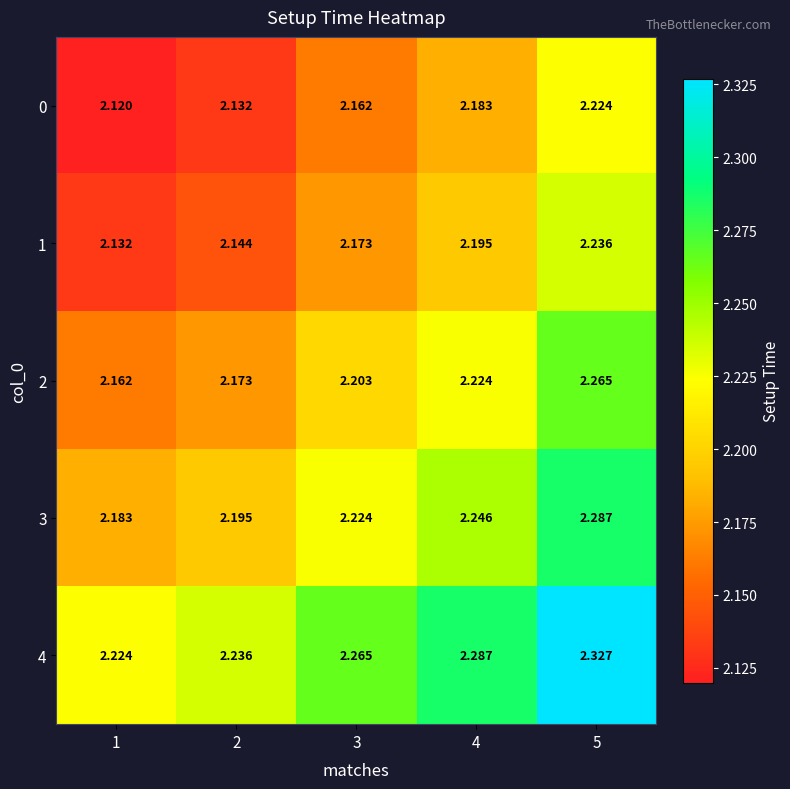

Is the value of 4 at 5 greater than the value of 2 at 4?

Yes